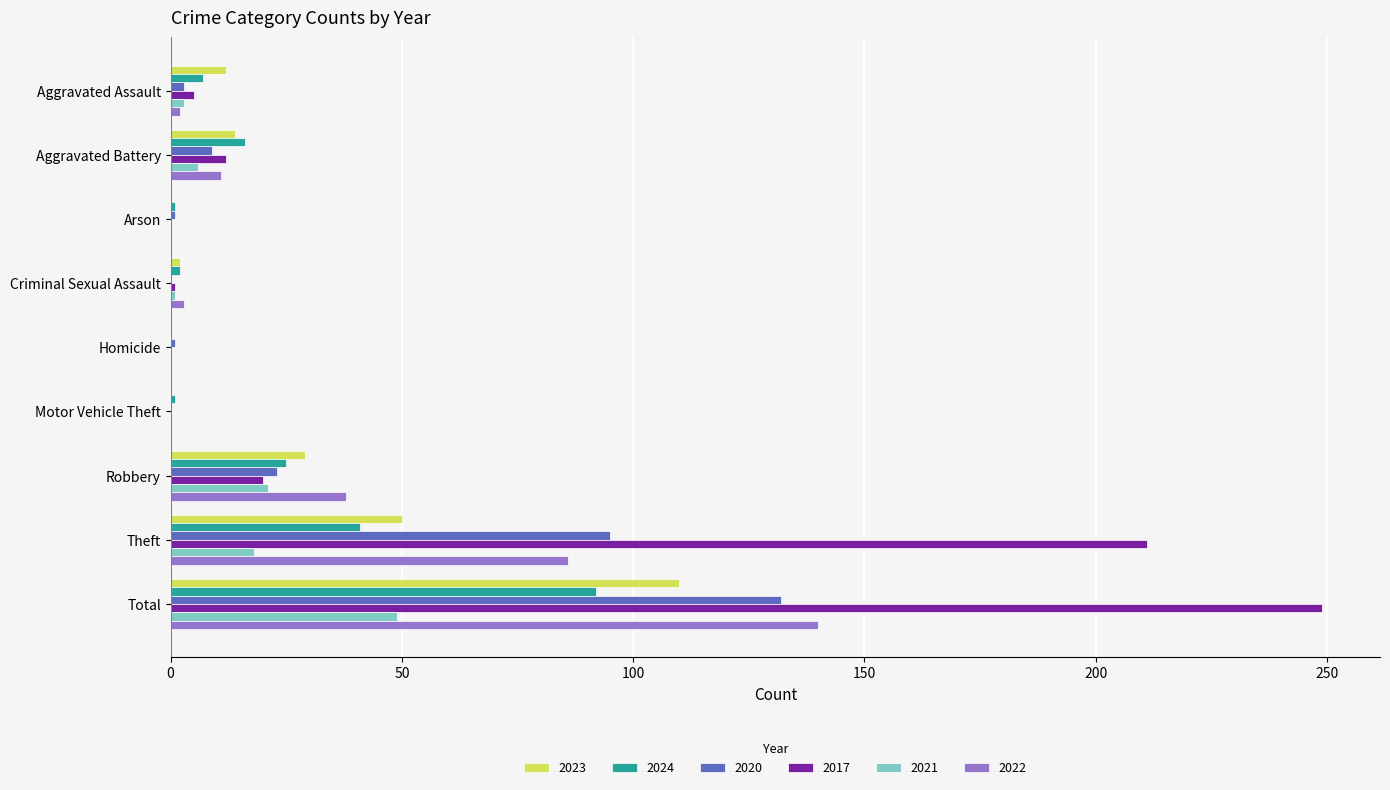

At which category is the sum across all series the highest?

Total